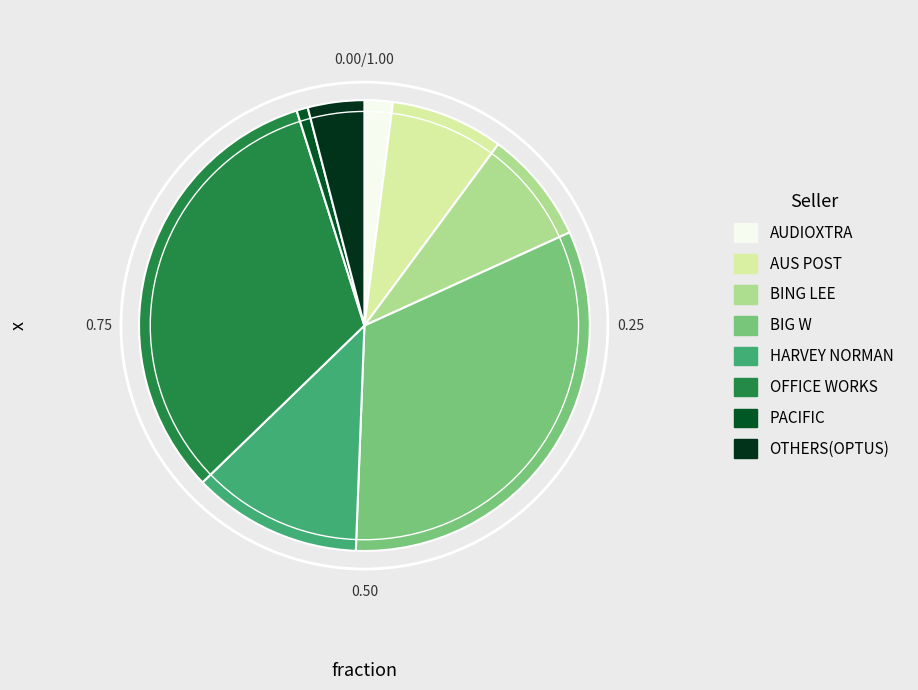

Rank the categories by value from highest to lowest.

BIG W, OFFICE WORKS, HARVEY NORMAN, AUS POST, BING LEE, OTHERS(OPTUS), AUDIOXTRA, PACIFIC